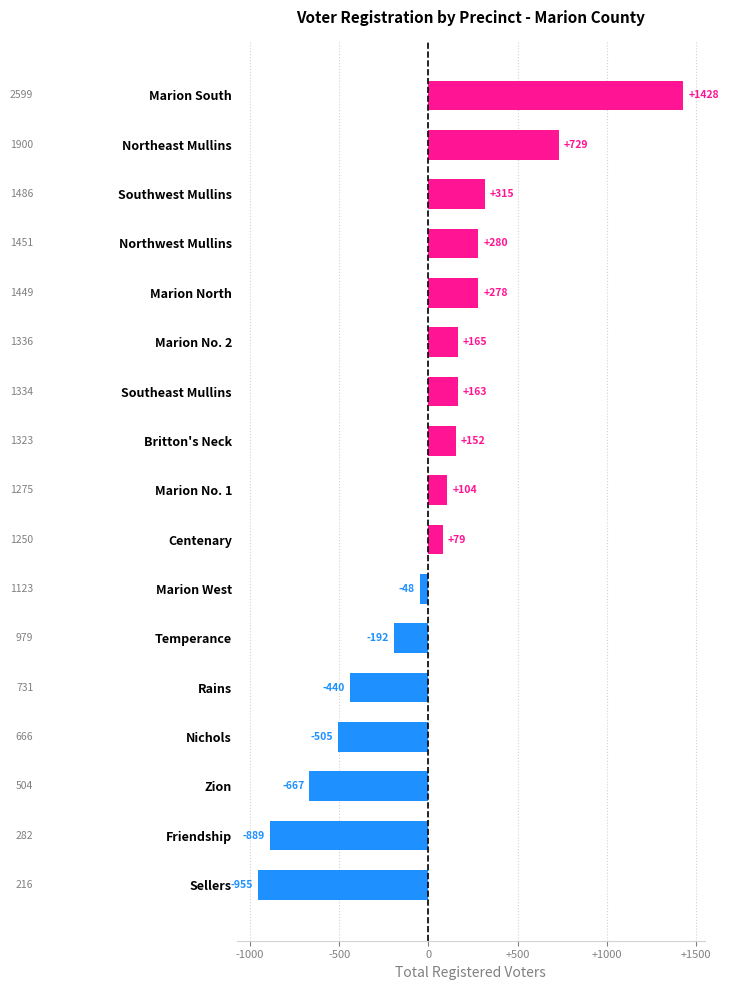

Between Nichols and Sellers, which is larger?

Nichols